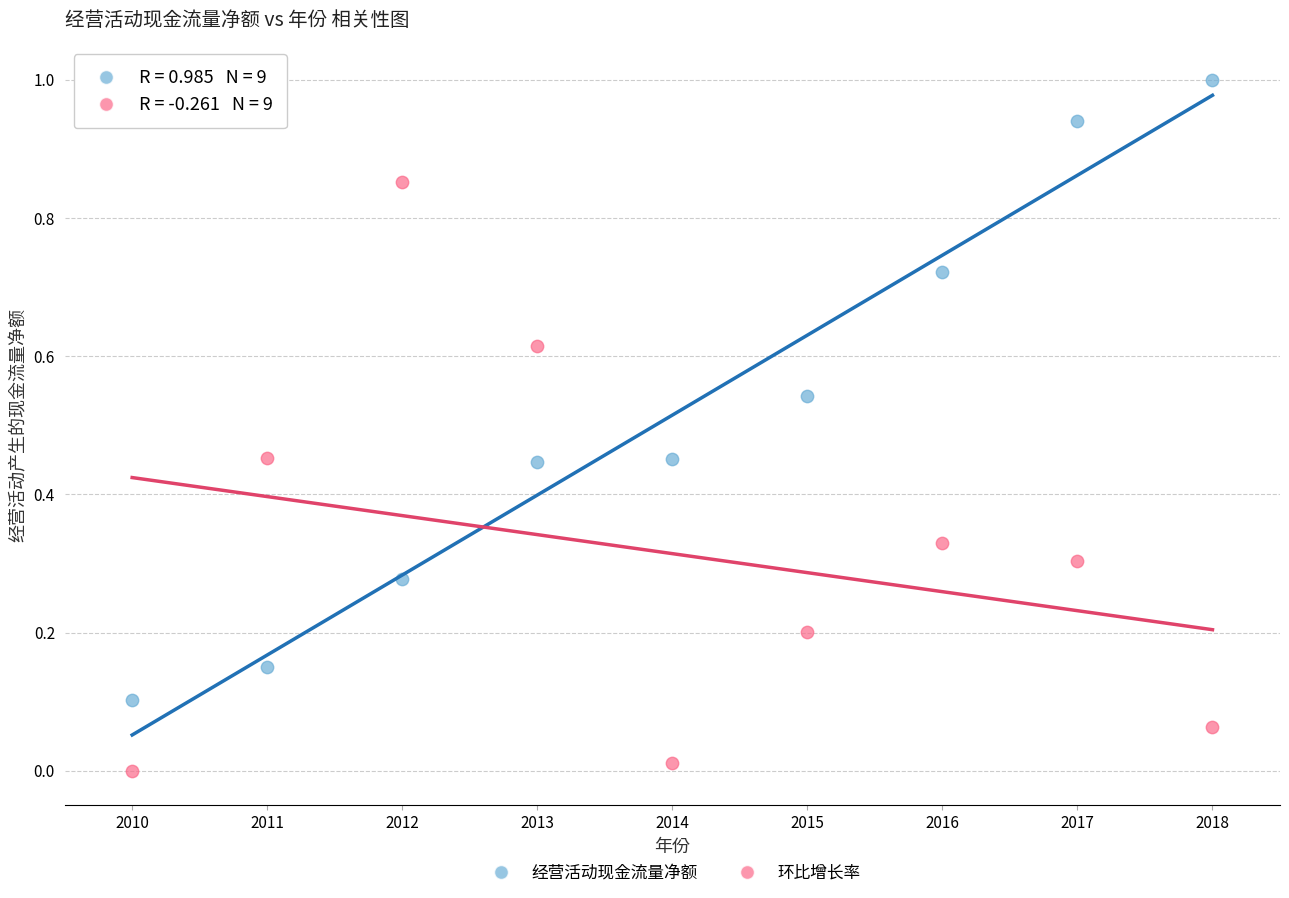

Across all data points, what is the range of X values (max minus min)?

8.0